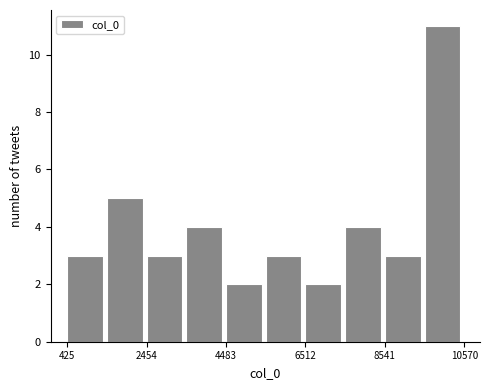

Read against the x-axis, roughly where is the centre of the tallest bar?

10000